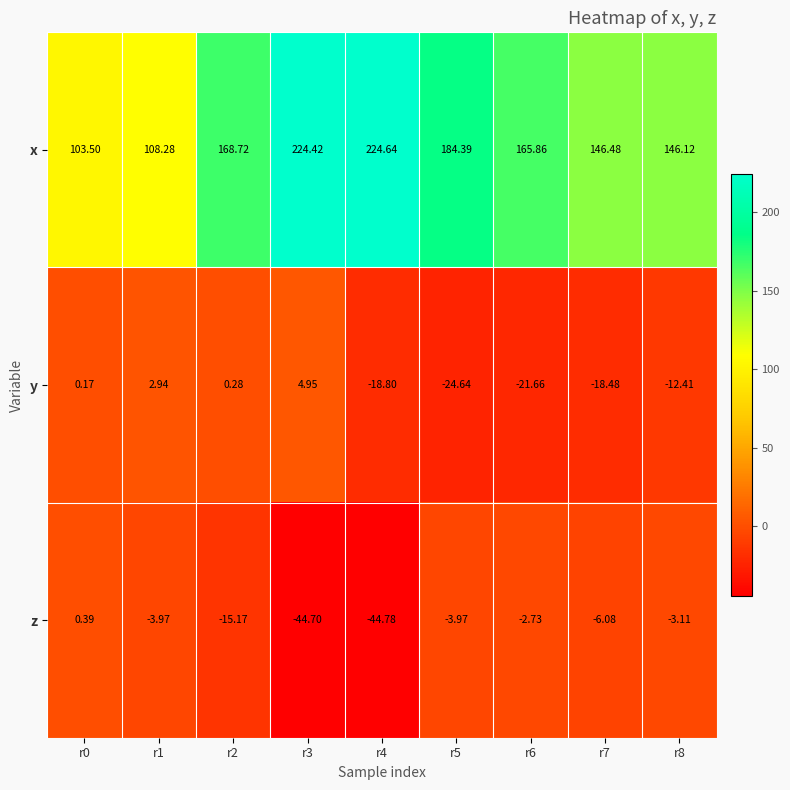

Which series has the largest range (max minus min)?

x